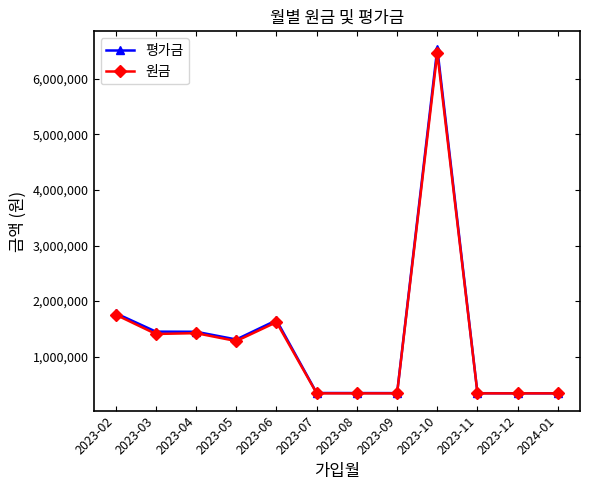

The value of 원금 at 2023-07 is 340900. True or false?

True